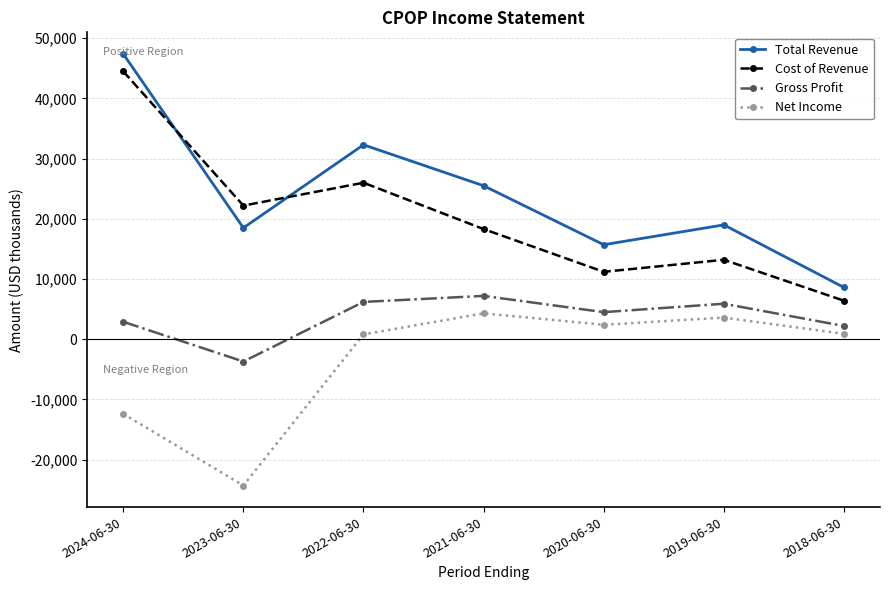

Which series has the widest spread of values?

Total Revenue